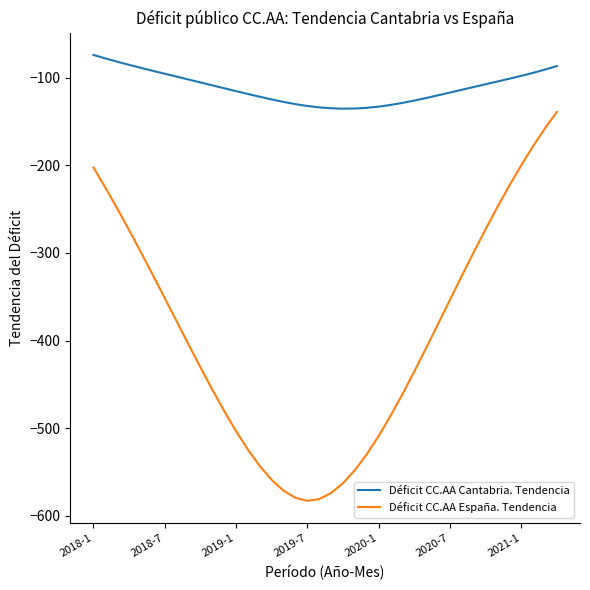

Which series has the largest range (max minus min)?

Déficit CC.AA España. Tendencia